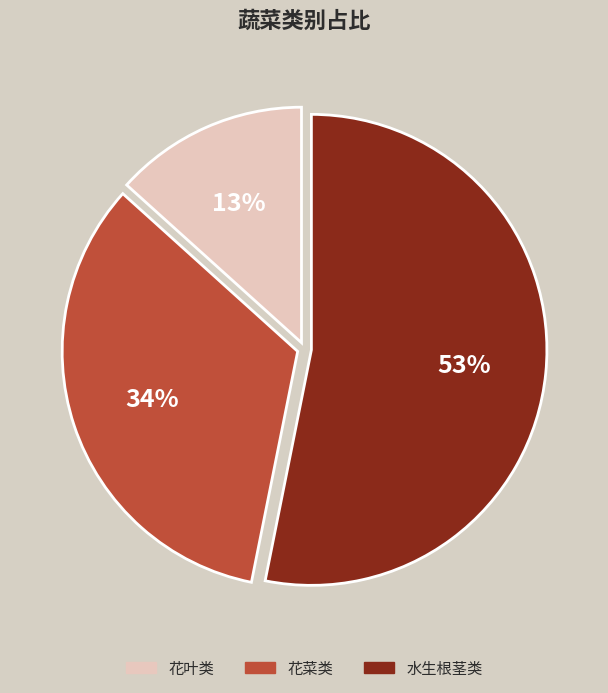

Approximately how many times larger is the value at 花菜类 compared to 水生根茎类?

0.6